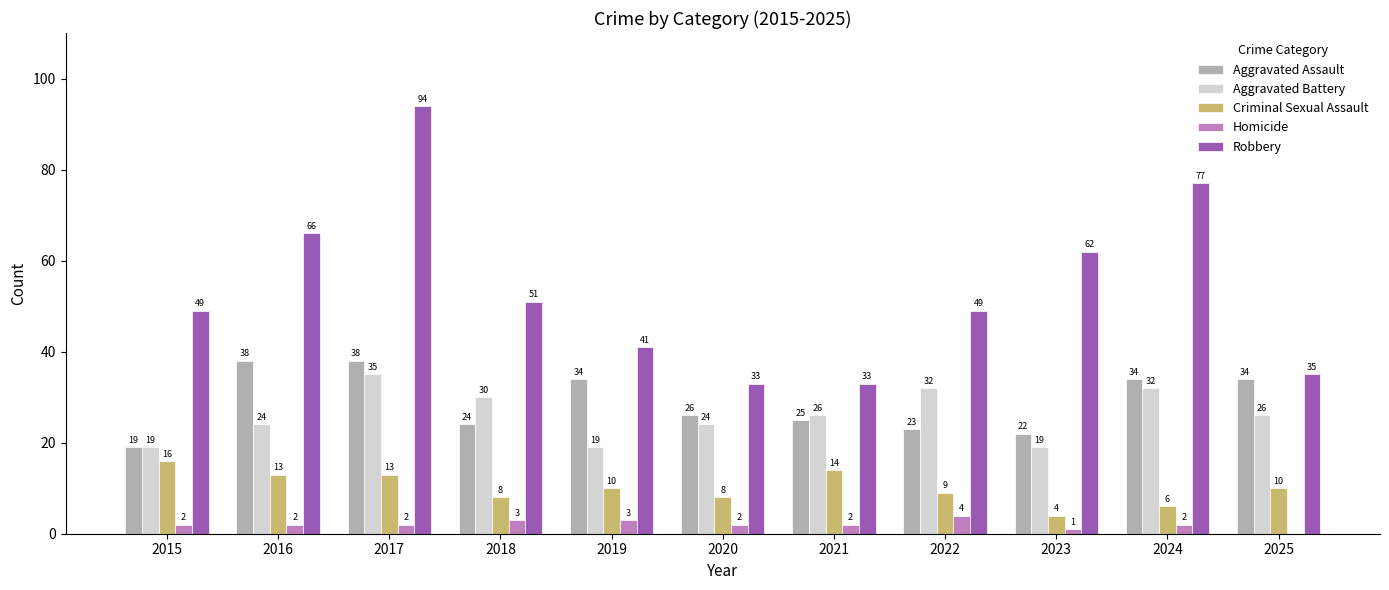

What are all the series names shown in the legend?

Aggravated Assault, Aggravated Battery, Criminal Sexual Assault, Homicide, Robbery